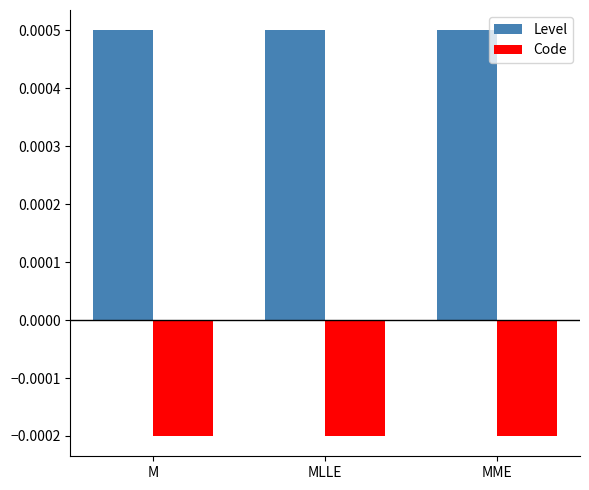

What position from the right is MLLE?

2